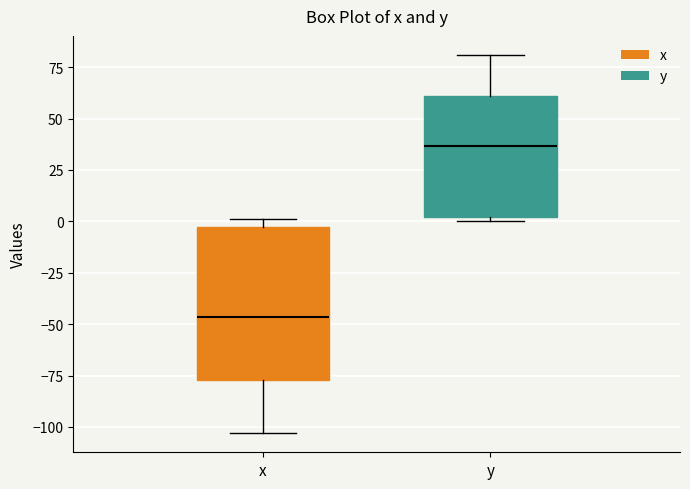

Which box is the tallest, from its lower edge to its upper edge?

x